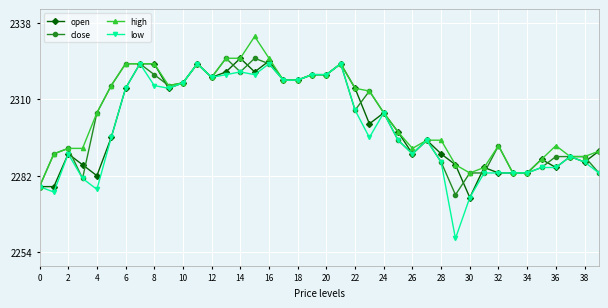

What is the sum of all close values?

92112